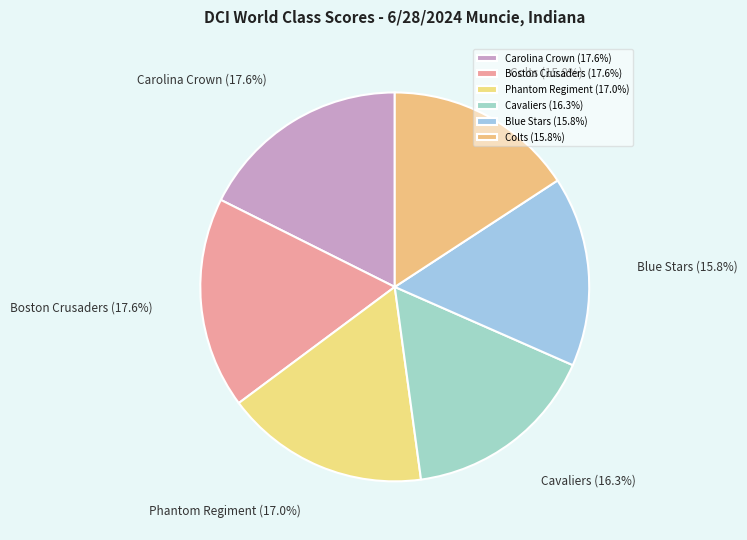

What percentage is the Boston Crusaders slice, to the nearest percent?

18%